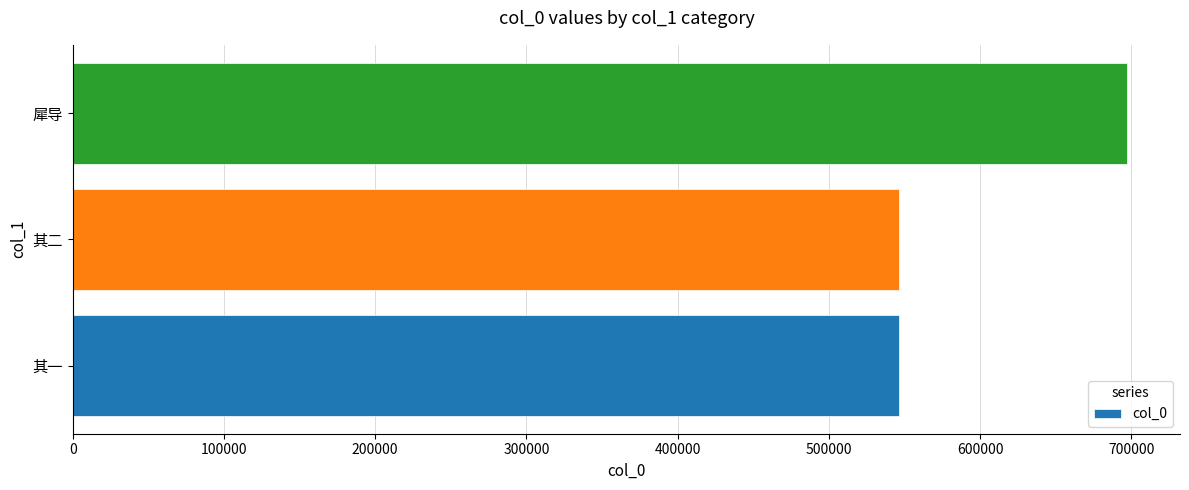

Where is the data nearest to the value 622011?

其二